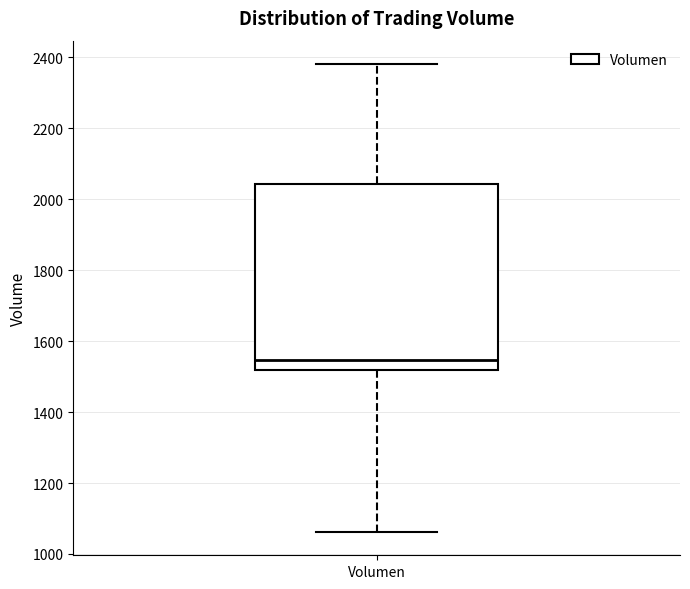

Read this box plot against the y-axis: the position of the median line, the range covered by the box, and the ends of both whiskers. The values are not printed on the chart, so give them approximately, as read against the axis.

median 1540, box 1520 to 2040, whiskers 1060 to 2380